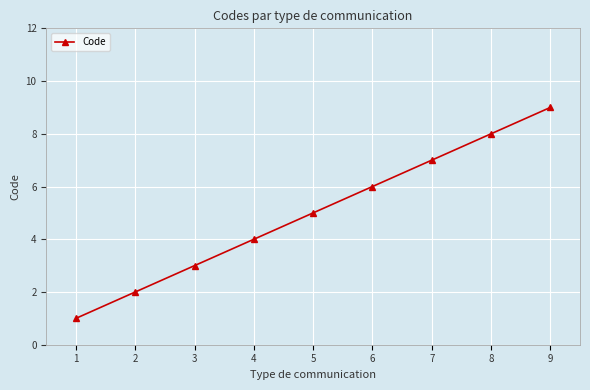

Reading right to left, extract all data points from this chart.

9=9	8=8	7=7	6=6	5=5	4=4	3=3	2=2	1=1